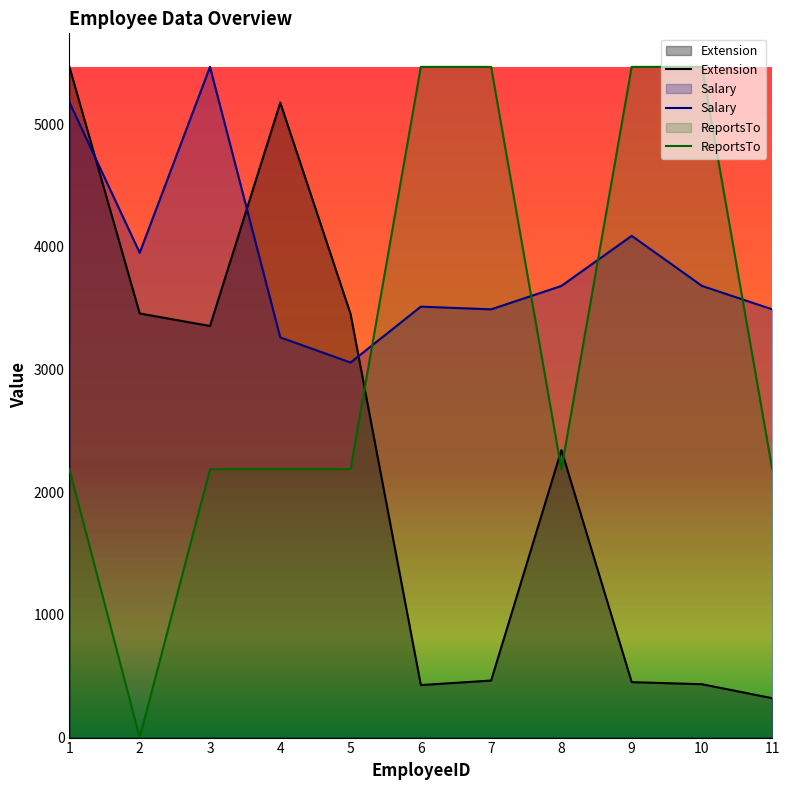

Rank the series by their average value, from highest to lowest.

Salary, ReportsTo, Extension